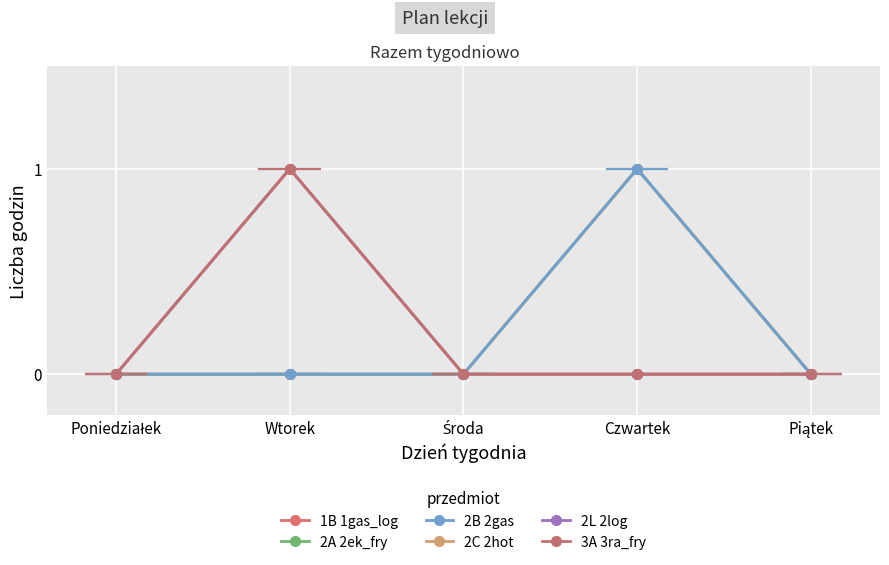

At how many categories does at least one series exceed 0?

2